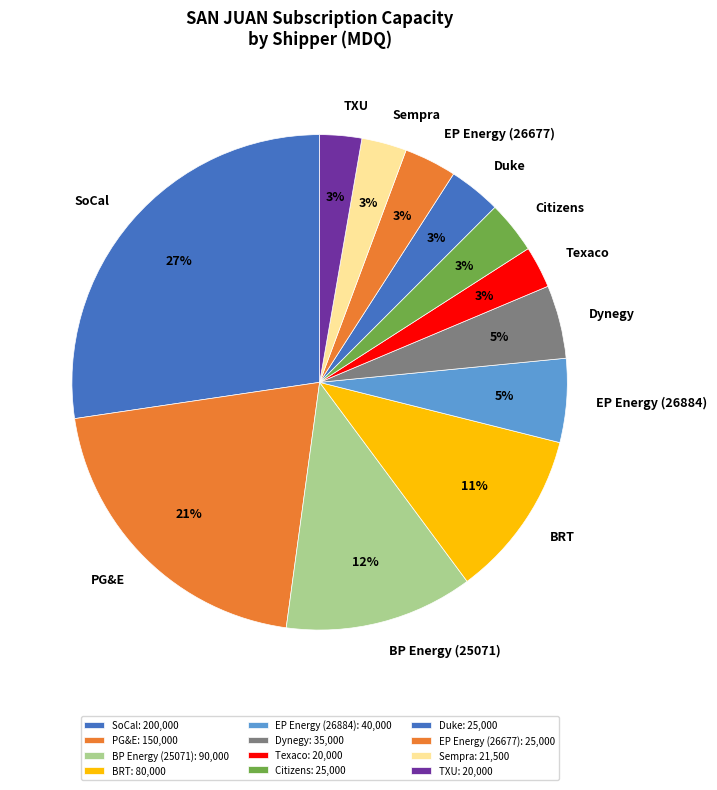

The Texaco slice represents 15% of the pie. True or false?

False